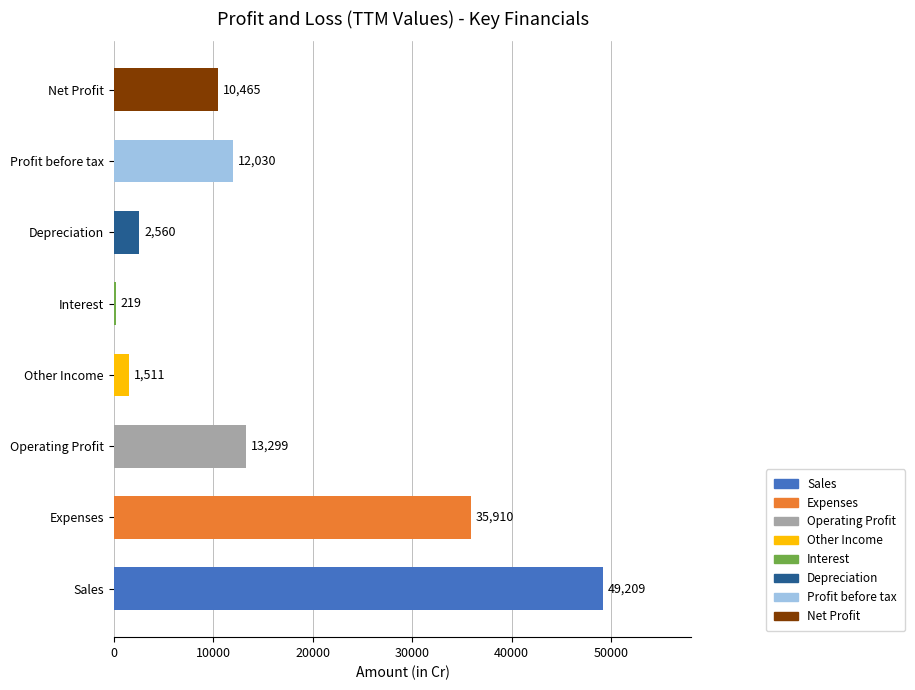

The chart shows a value of 55272 at Expenses. True or false?

False